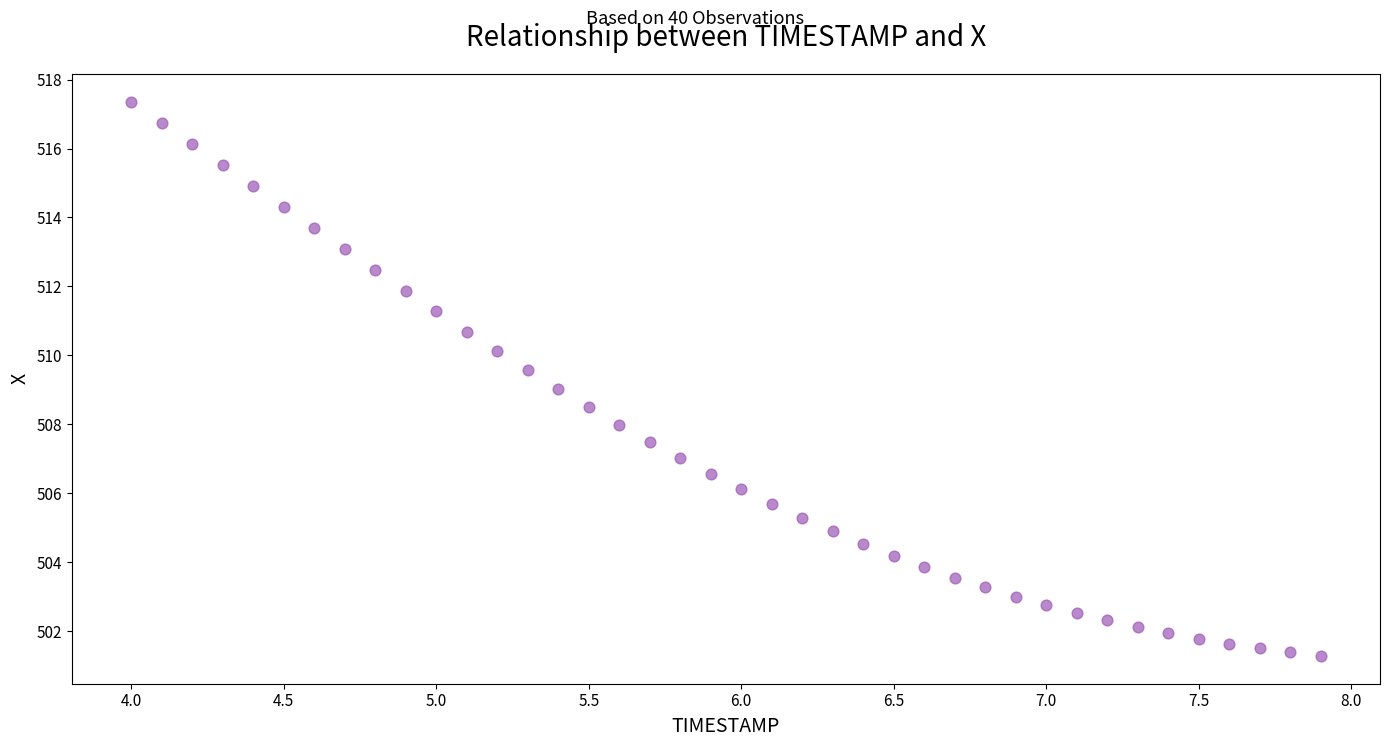

What is the range of X values (max minus min)?

3.9